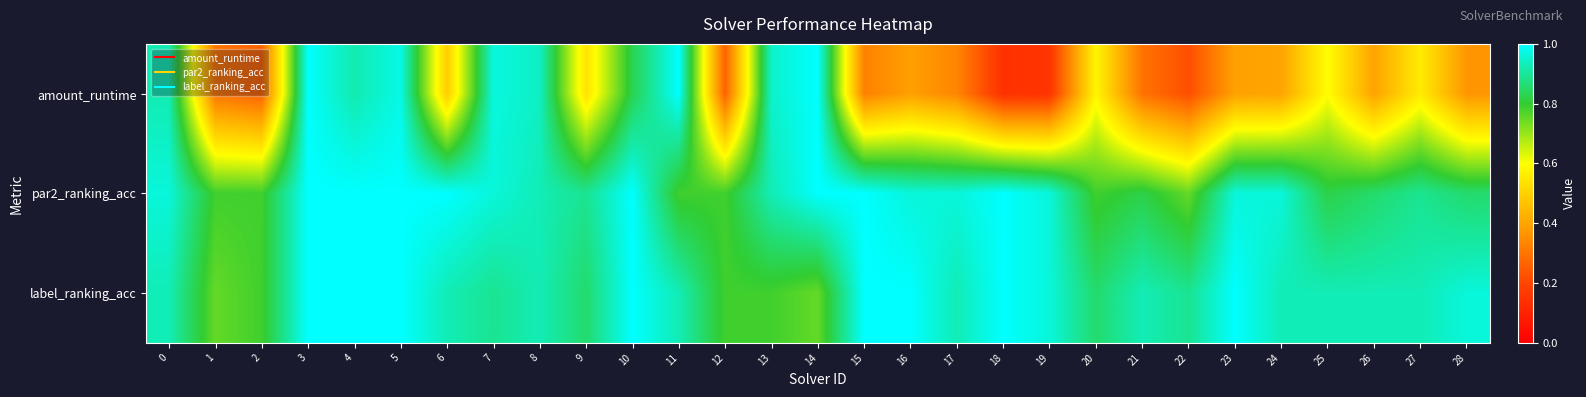

At how many categories does at least one series exceed 0?

29